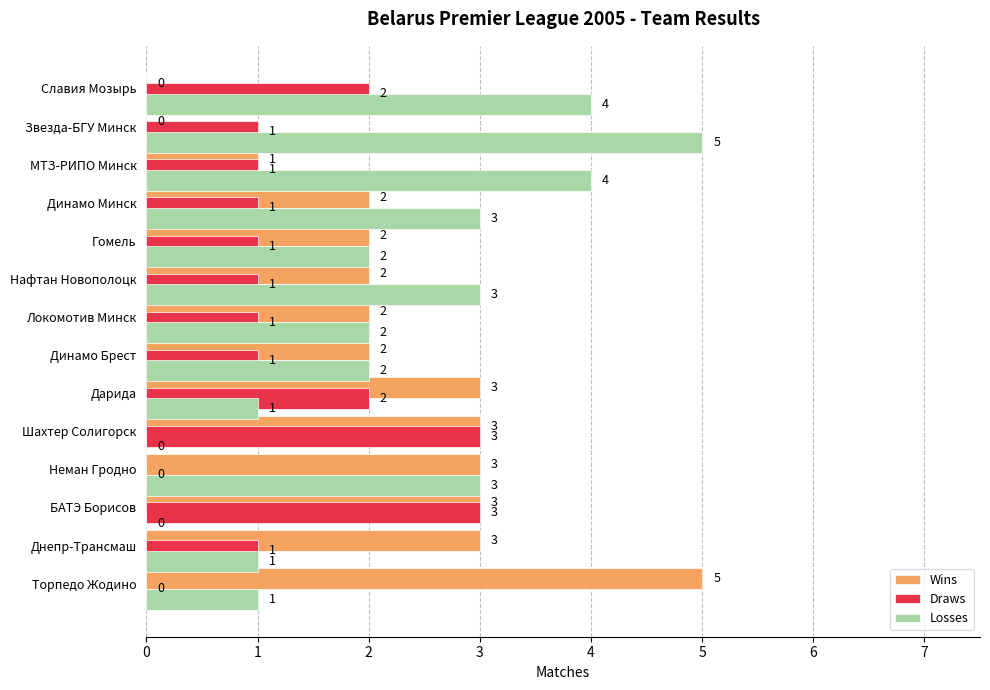

What is the highest value of the Wins series?

5